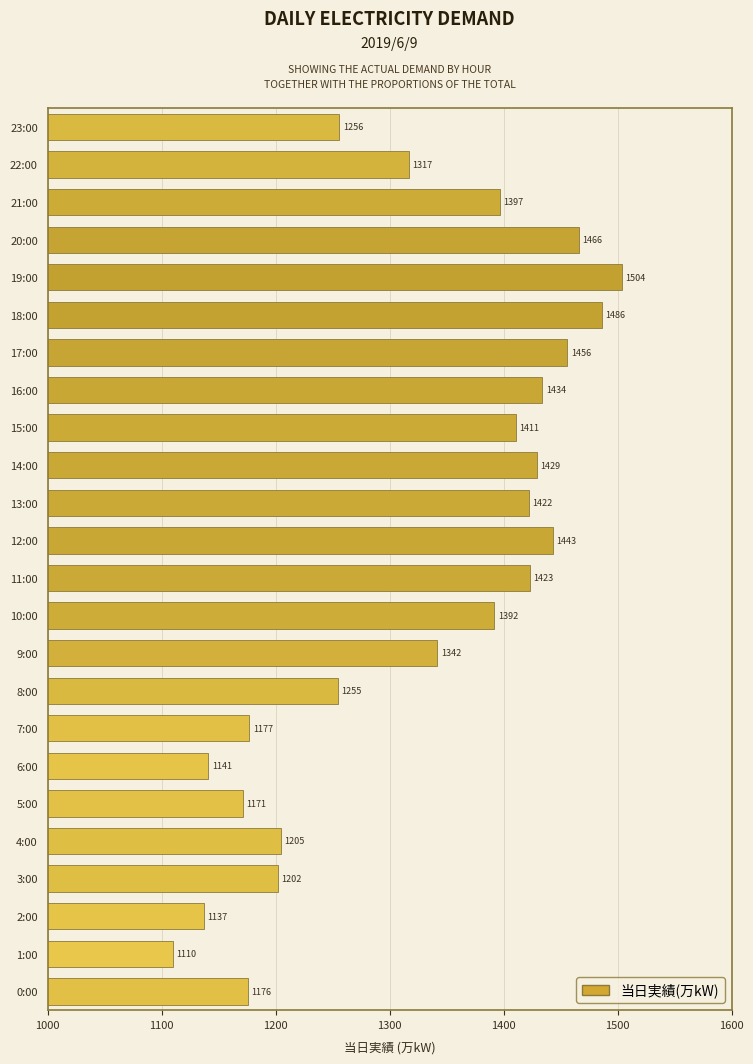

Read the value at 1:00.

1110